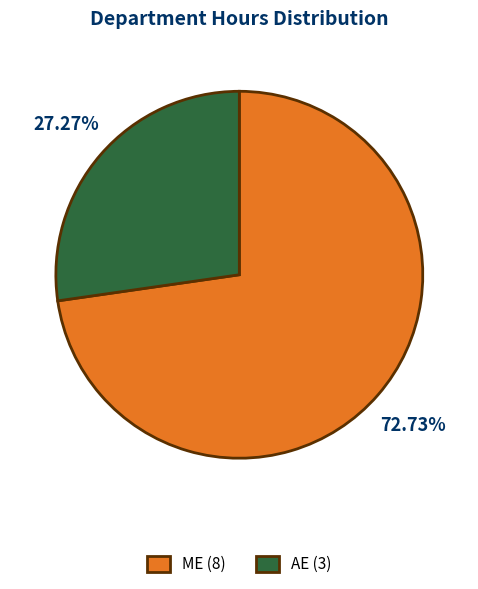

Which slice is the largest?

ME